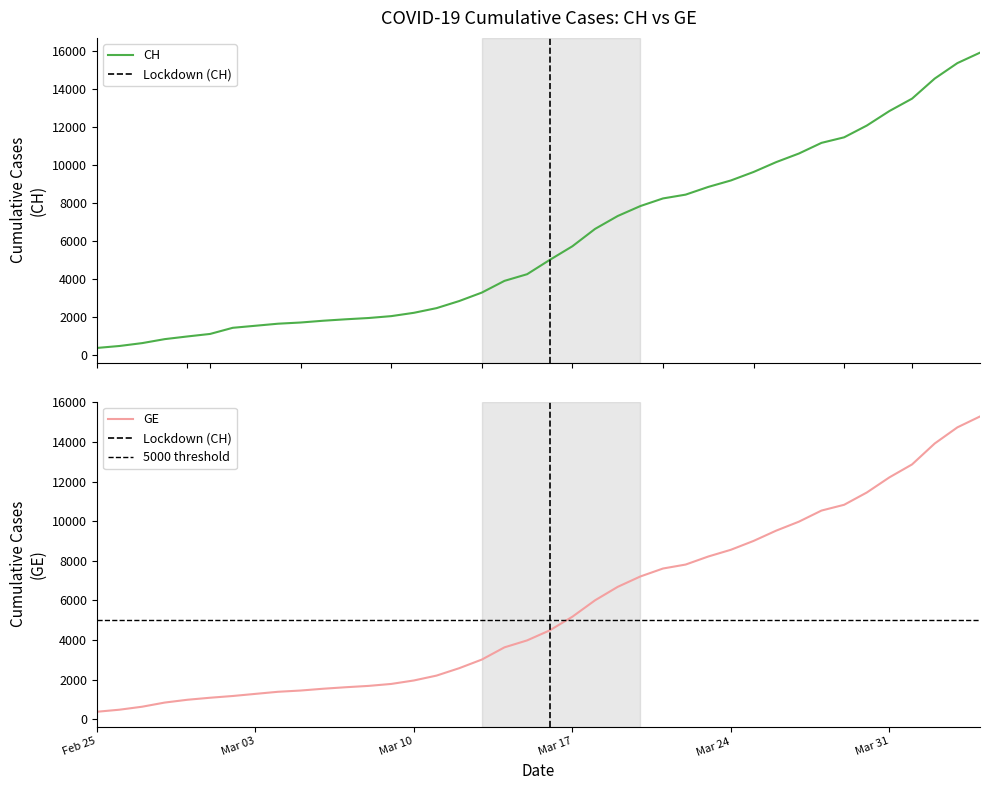

What is the lowest value of the CH series?

375